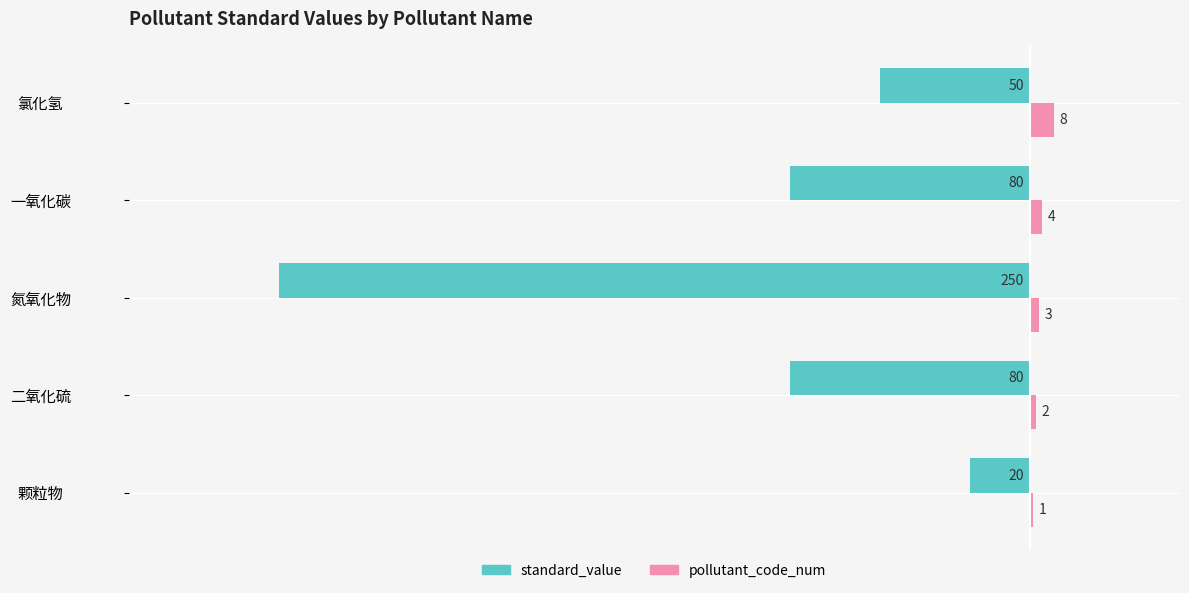

What is the maximum value shown in the chart?

8